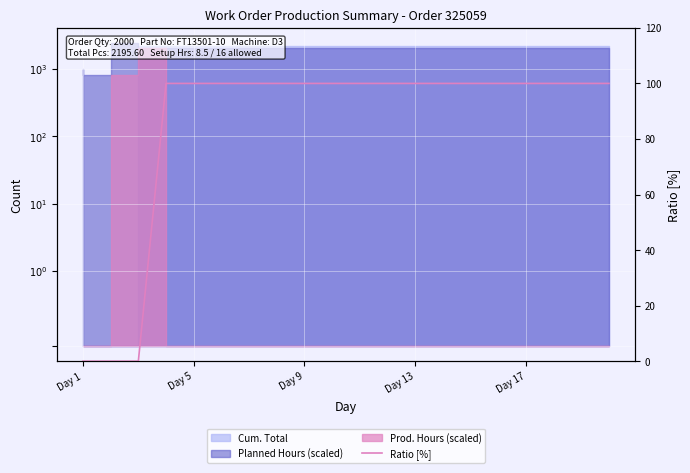

What is the value of the 19th point from the left?

100.0